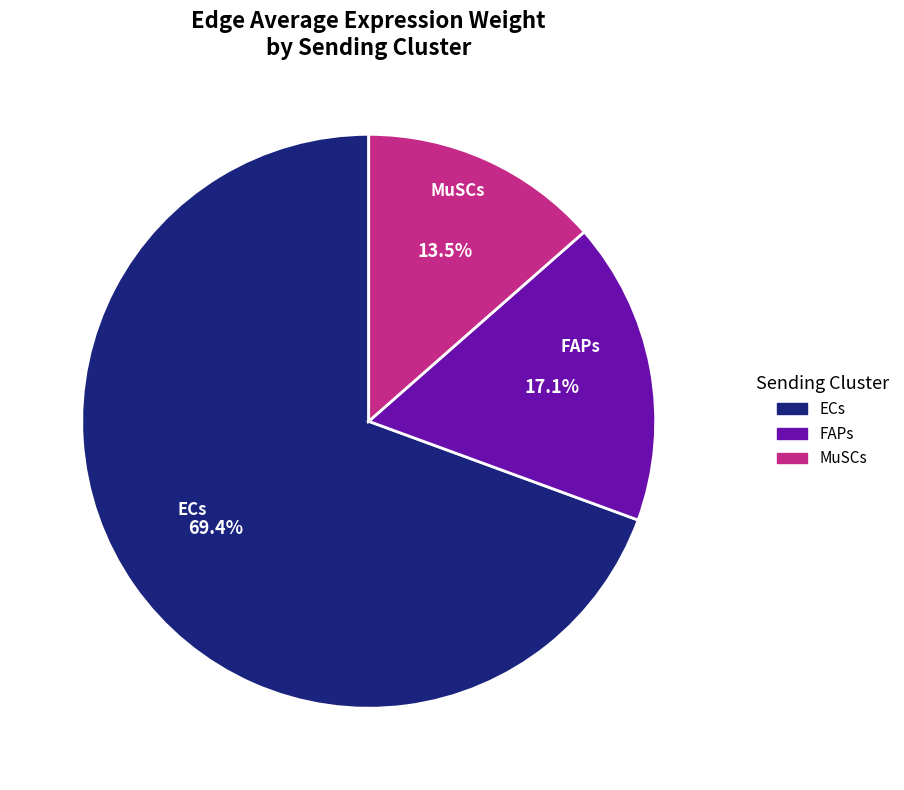

Do FAPs and ECs together represent more than half of the pie?

Yes